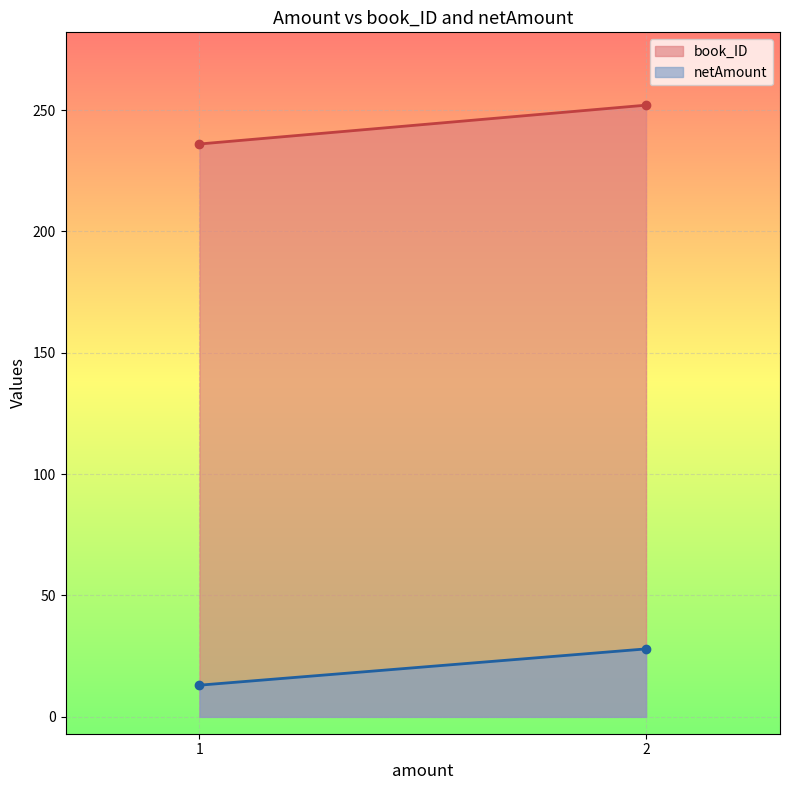

Is it true that book_ID equals 389.0 at 2?

False